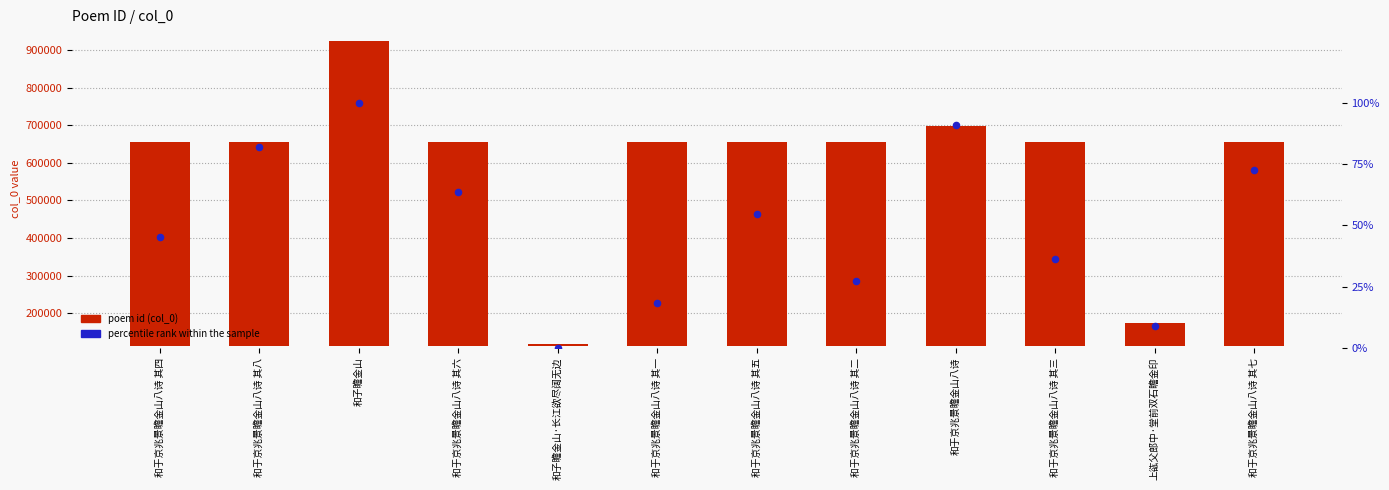

Which series has the largest Y range (max minus min)?

poem id (col_0)